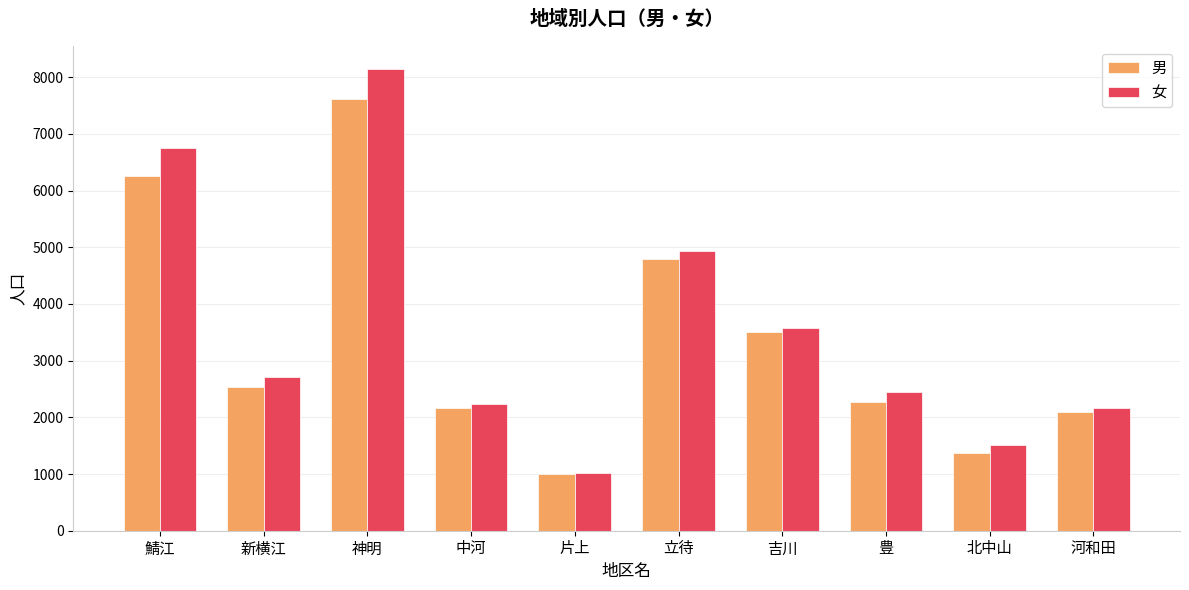

Reading left to right, what are all the values shown in this chart?

男: 6252	2538	7619	2166	994	4787	3511	2279	1373	2092
女: 6759	2711	8144	2236	1018	4938	3578	2450	1518	2163